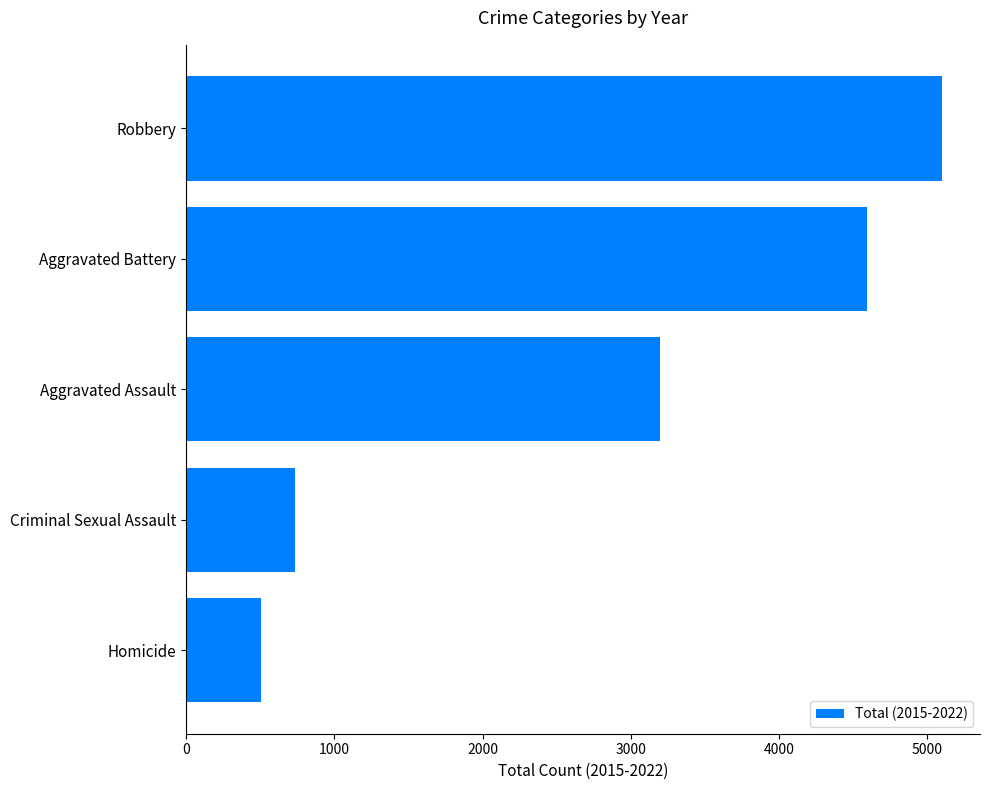

What is the sum of all values?

14129